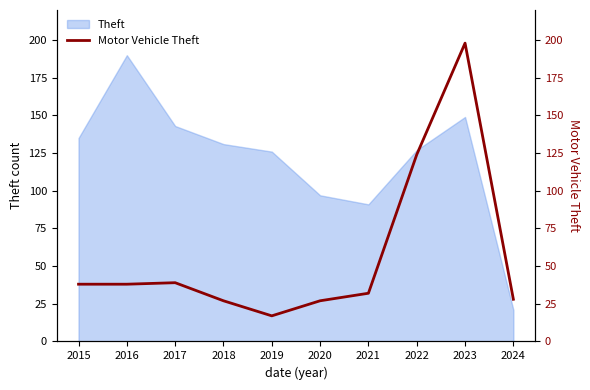

How many points are lower than both their immediate neighbors (excluding endpoints)?

1